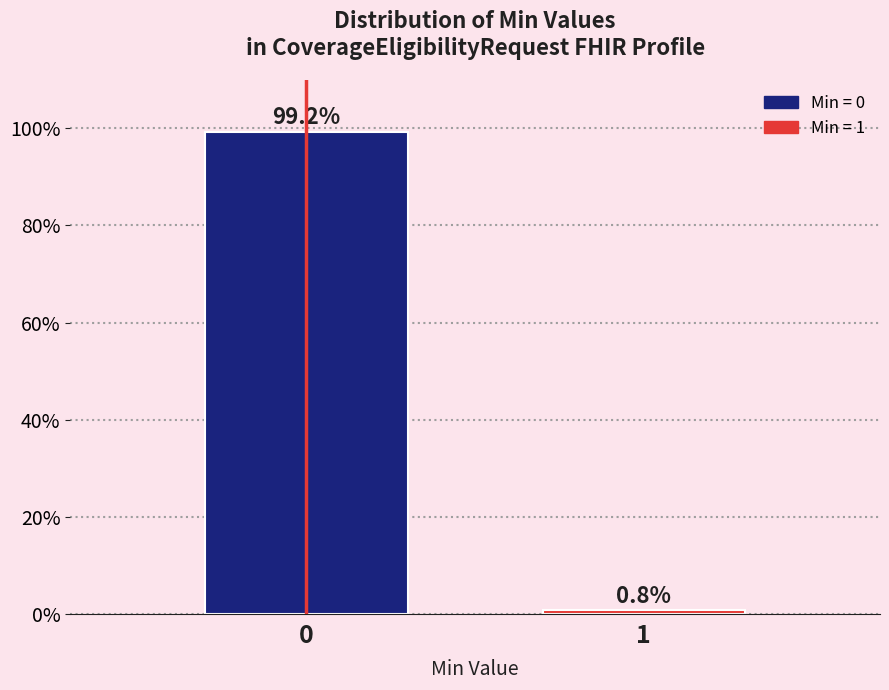

Reading left to right, list all the values displayed in this chart.

99.2	0.8